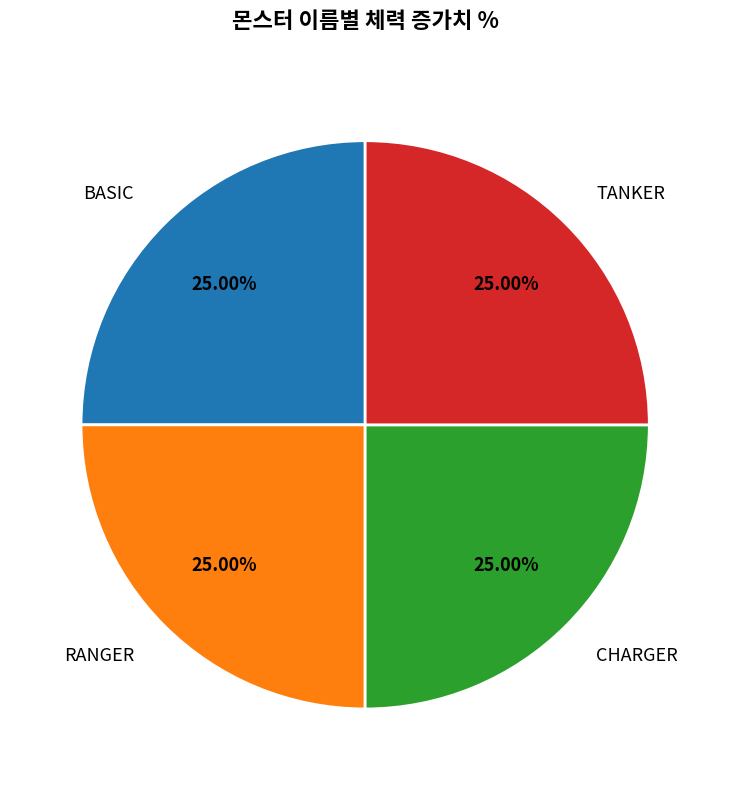

To the nearest percent, what is the combined percentage of CHARGER and BASIC?

50%